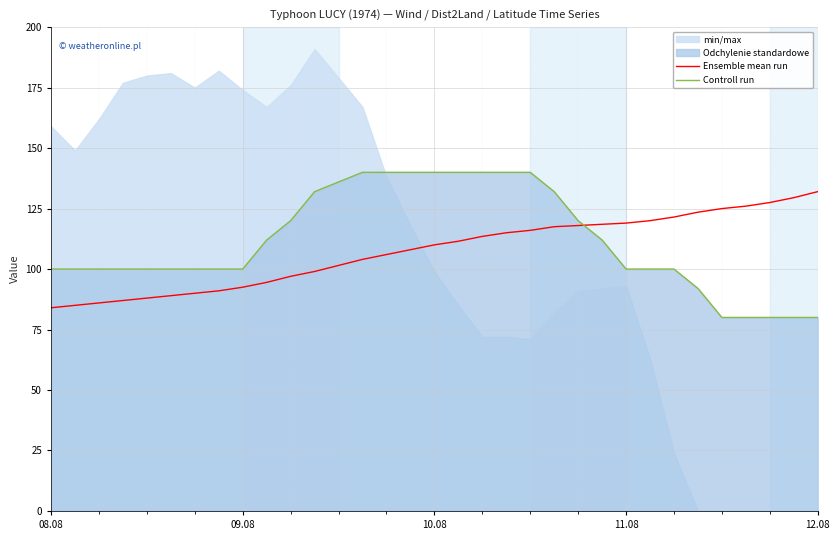

How many data points does each series have?

32